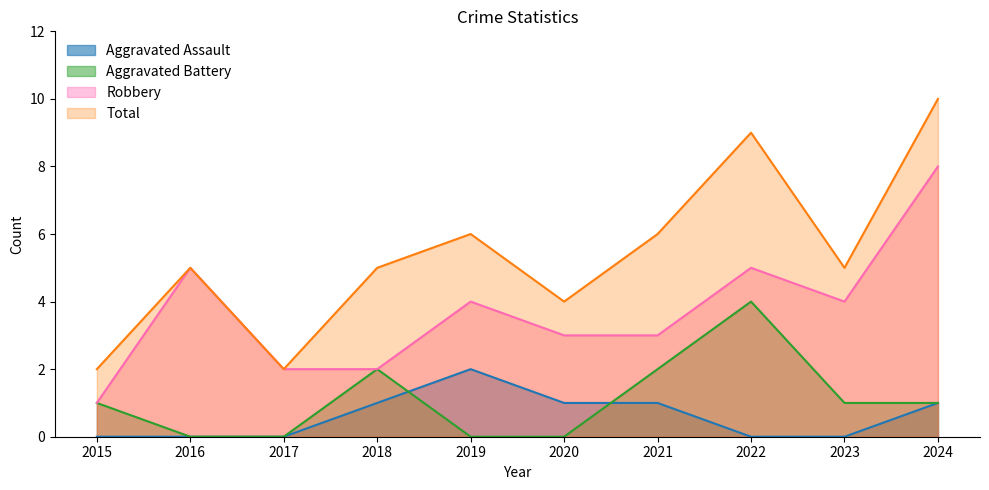

Which series has the largest total across all categories?

Total